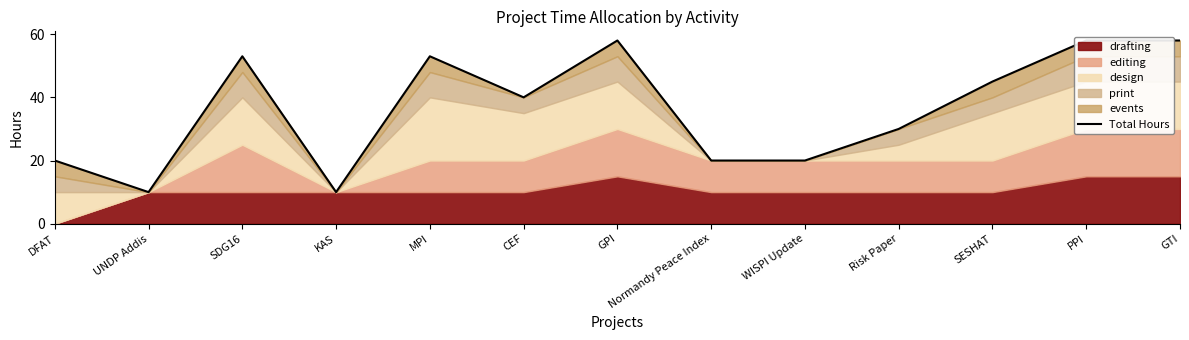

Count the values in the range 20 to 53.

8